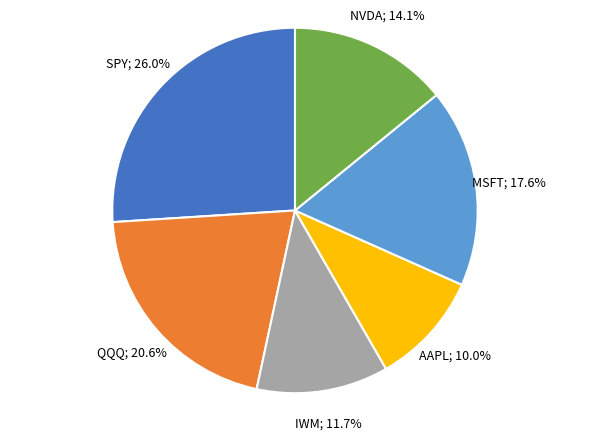

Is there a majority slice in this chart?

No